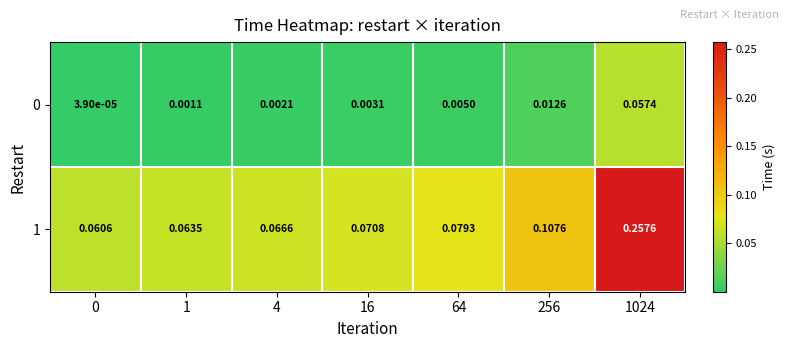

Is the value of 0 at 4 greater than the value of 1 at 256?

No